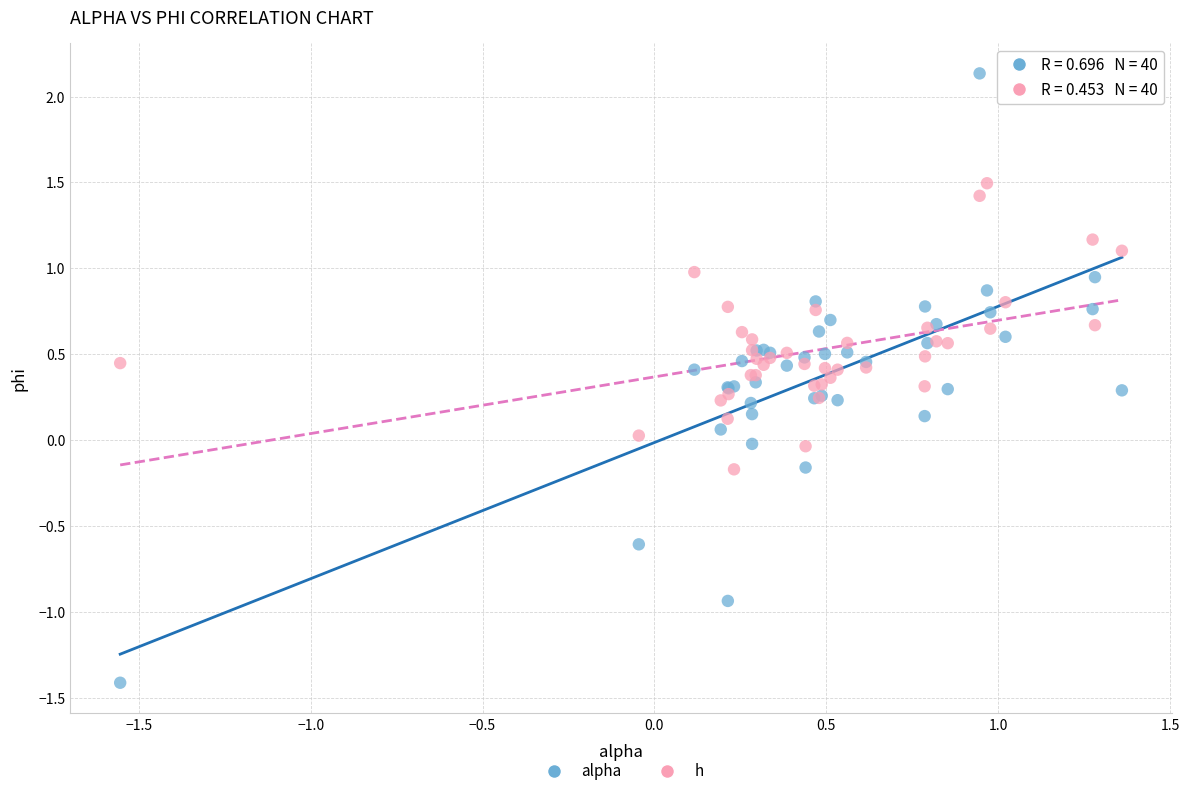

Which series has the largest Y range (max minus min)?

alpha